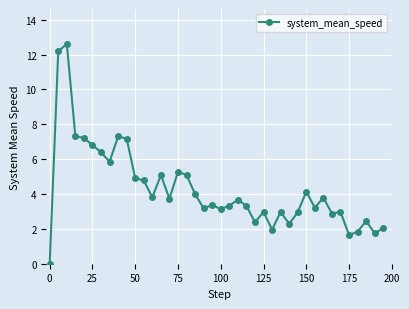

True or false: the data has more than 2 interior local peaks.

True